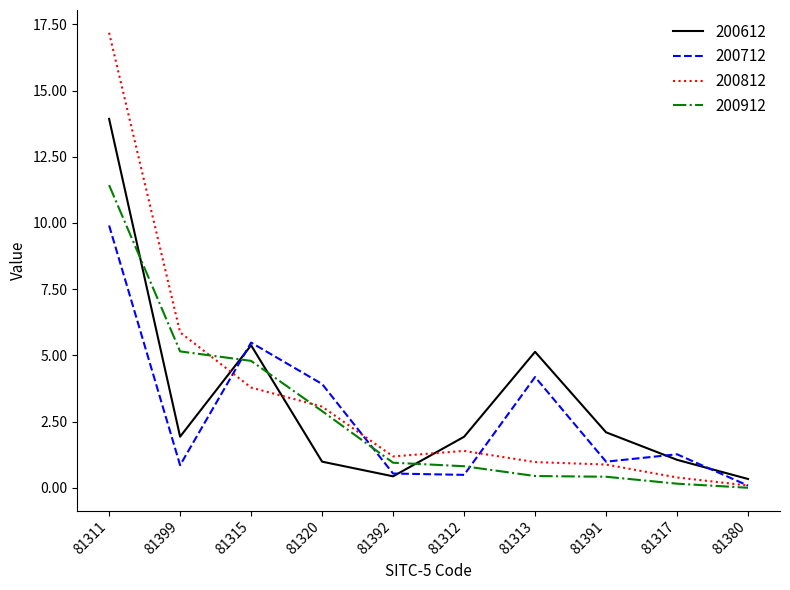

The 200812 series shows 1.8 at 81399. True or false?

False